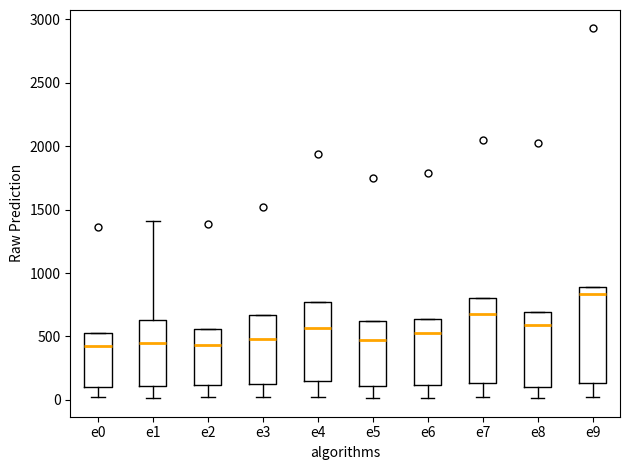

Reading left to right, read every box against the y-axis: the position of its median line, the range the box covers, and the ends of its whiskers. The values are not printed on the chart, so give them approximately, as read against the axis.

e0: median 400, box 100 to 550, whiskers 0 to 550
e1: median 450, box 100 to 650, whiskers 0 to 1400
e2: median 450, box 100 to 550, whiskers 0 to 550
e3: median 500, box 150 to 650, whiskers 0 to 650
e4: median 550, box 150 to 750, whiskers 0 to 750
e5: median 450, box 100 to 650, whiskers 0 to 650
e6: median 550, box 100 to 650, whiskers 0 to 650
e7: median 650, box 150 to 800, whiskers 50 to 800
e8: median 600, box 100 to 700, whiskers 0 to 700
e9: median 850, box 150 to 900, whiskers 0 to 900